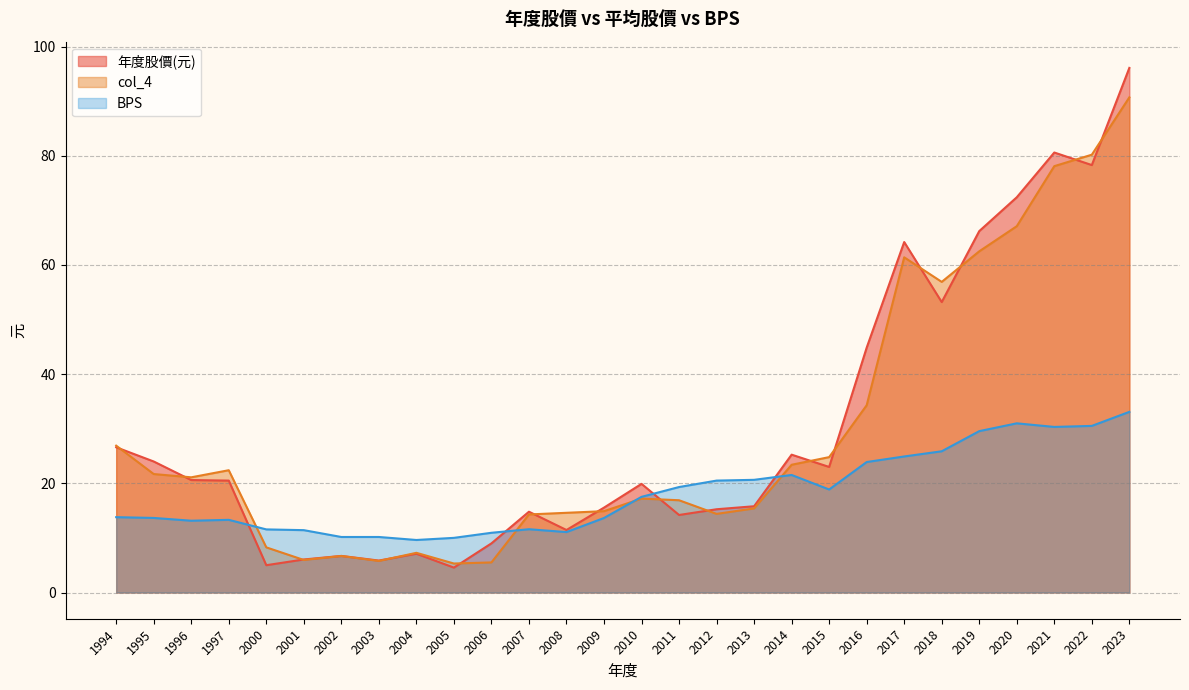

What is the difference between the col_4 values at 2003 and 2012?

8.6